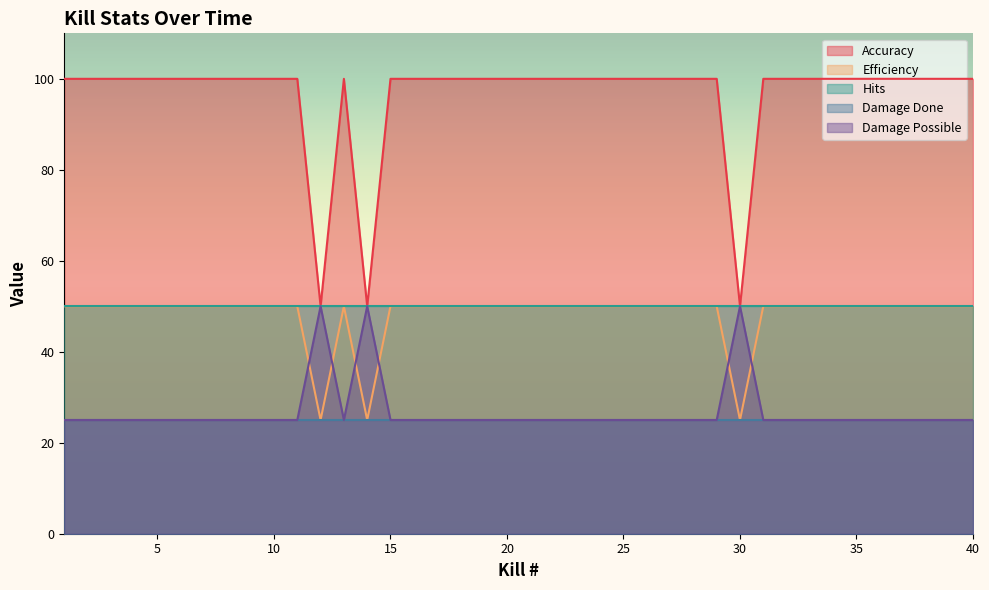

At which category does Damage Possible reach its first local peak?

12